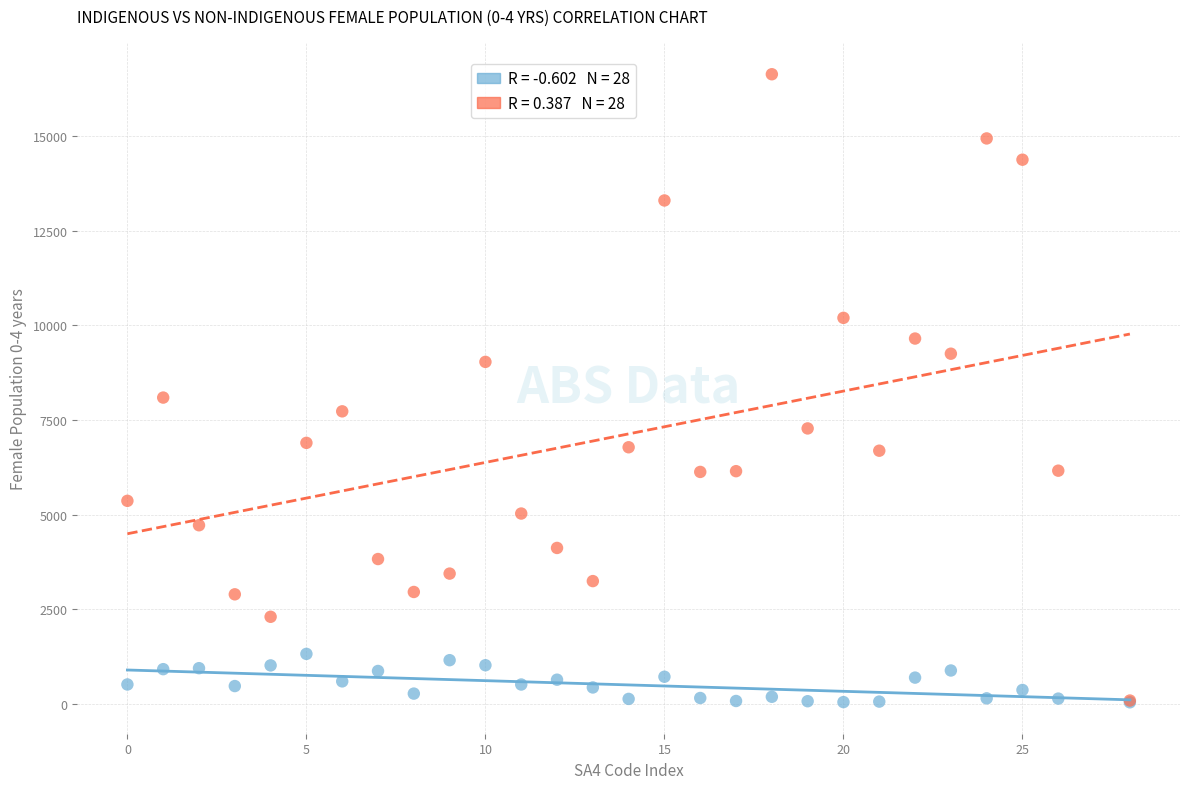

Across all series, what Y value is closest to 8337?

8092